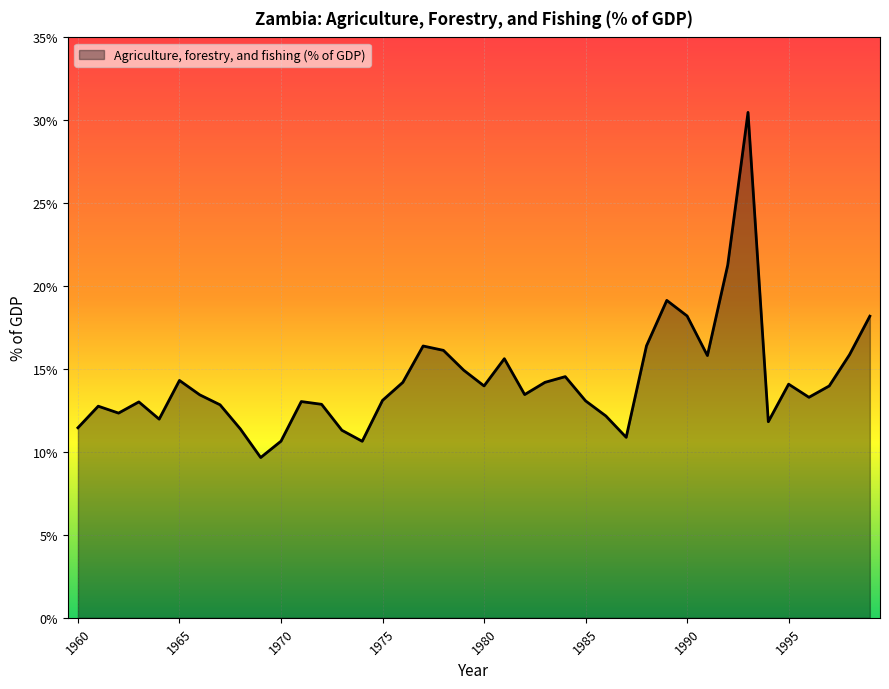

What is the smallest value displayed?

9.7